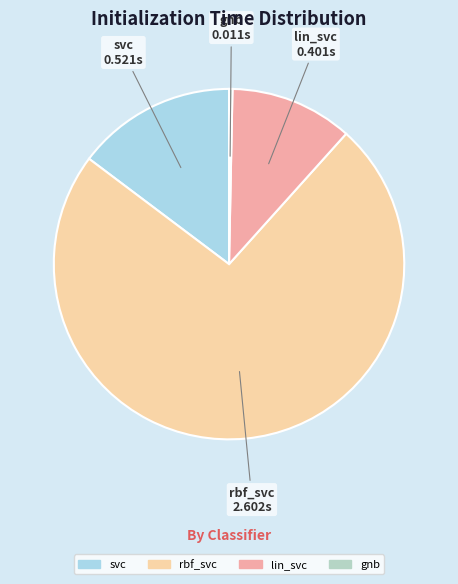

Rank the categories by value from highest to lowest.

rbf_svc, svc, lin_svc, gnb